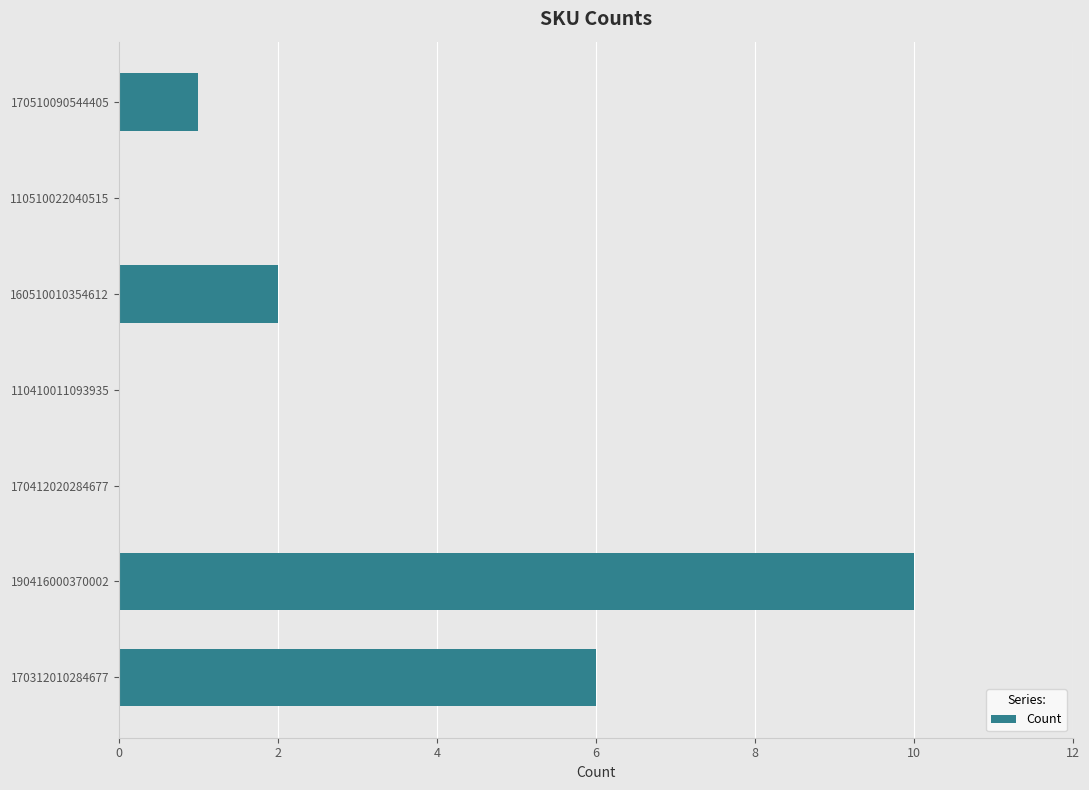

Count the number of categories in the chart.

7